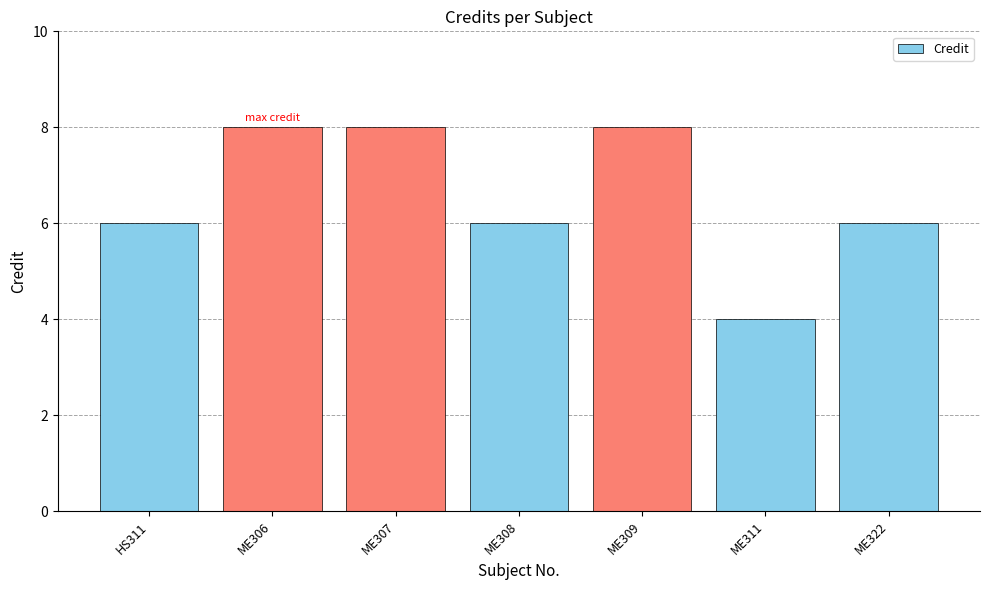

What is the ratio of the value at HS311 to the value at ME322?

1.0